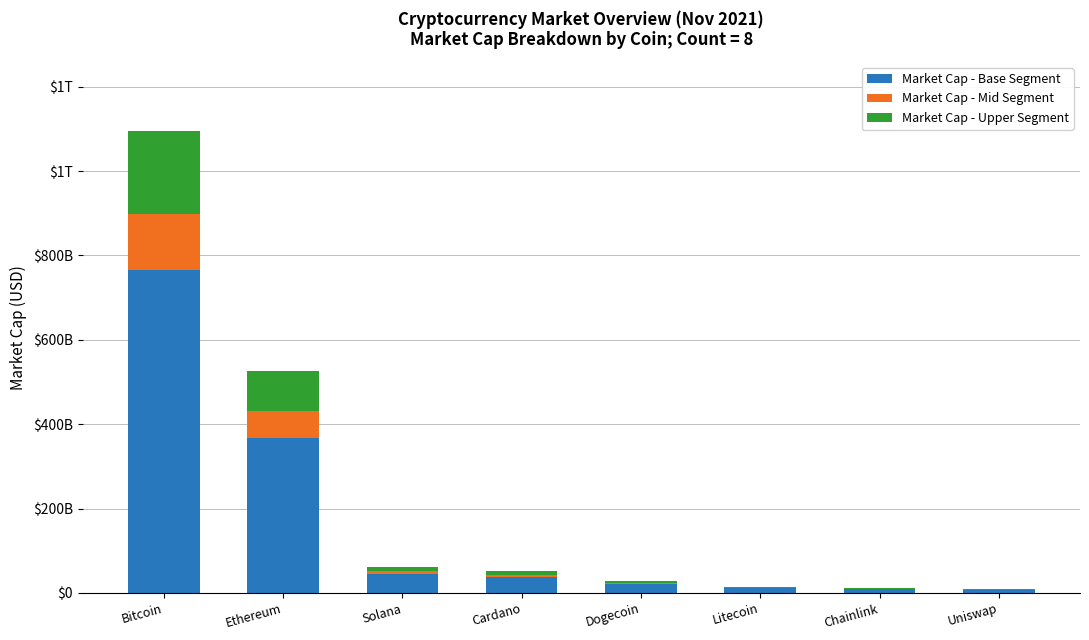

List the labels in order of Market Cap - Upper Segment value, largest first.

Bitcoin, Ethereum, Solana, Cardano, Dogecoin, Litecoin, Chainlink, Uniswap